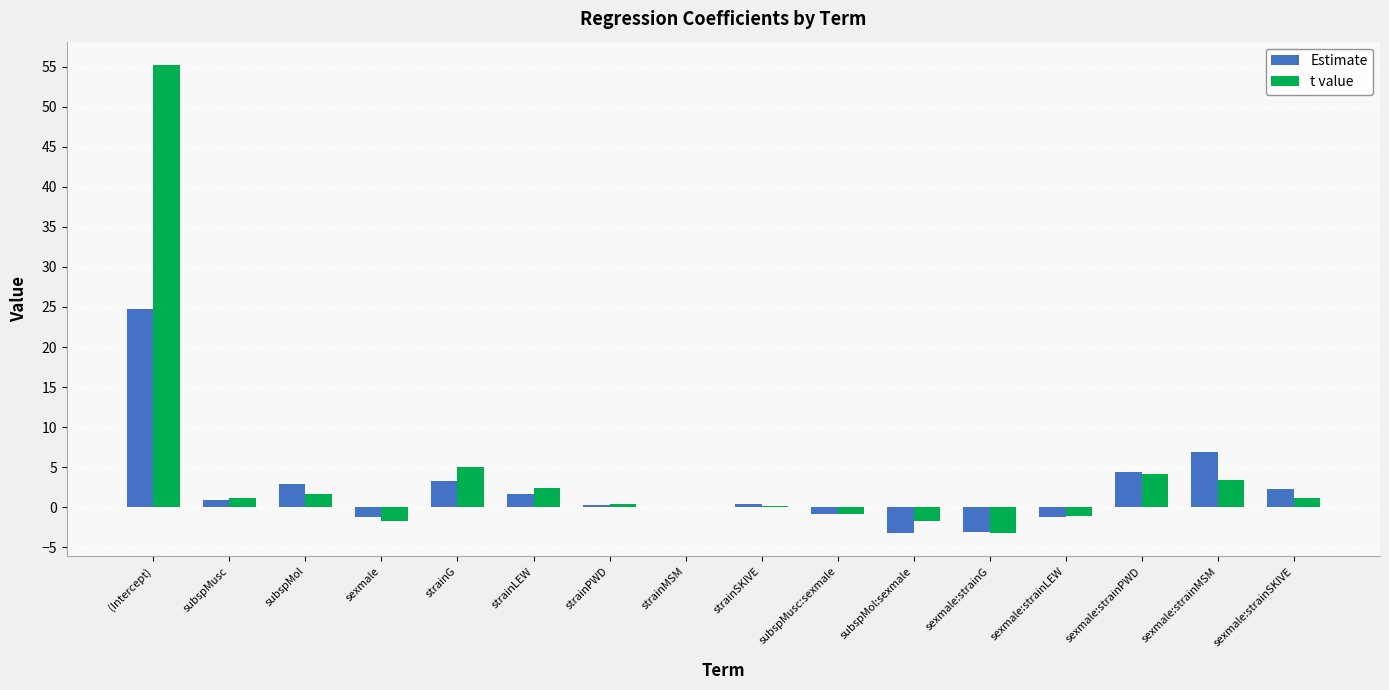

Count the number of categories in the chart.

16